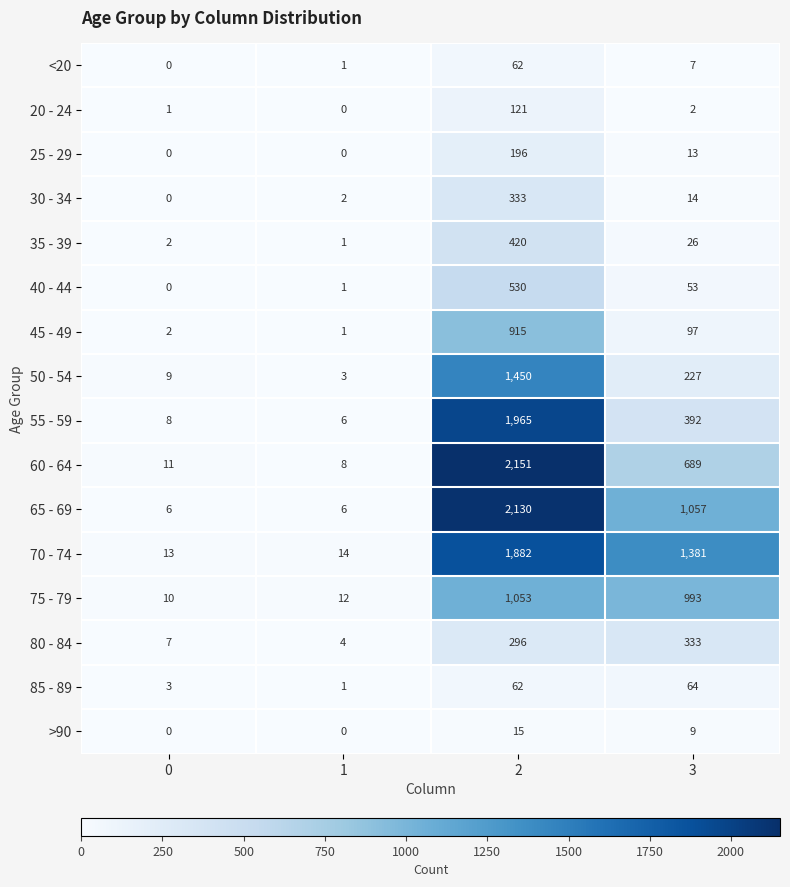

What is the sum of all 80 - 84 values?

640